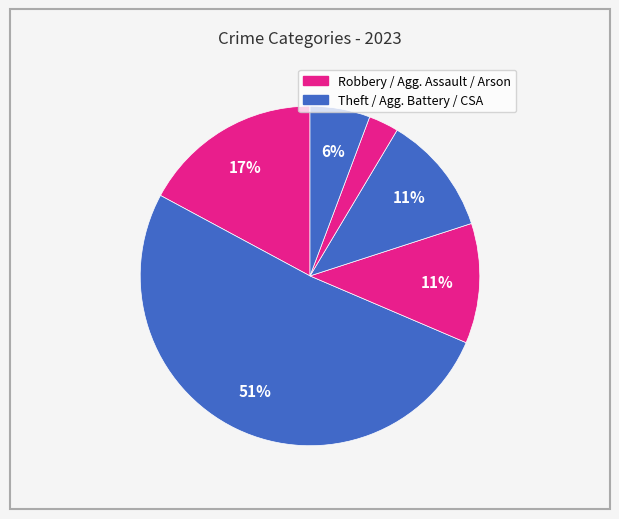

Count the number of slices in the pie.

6